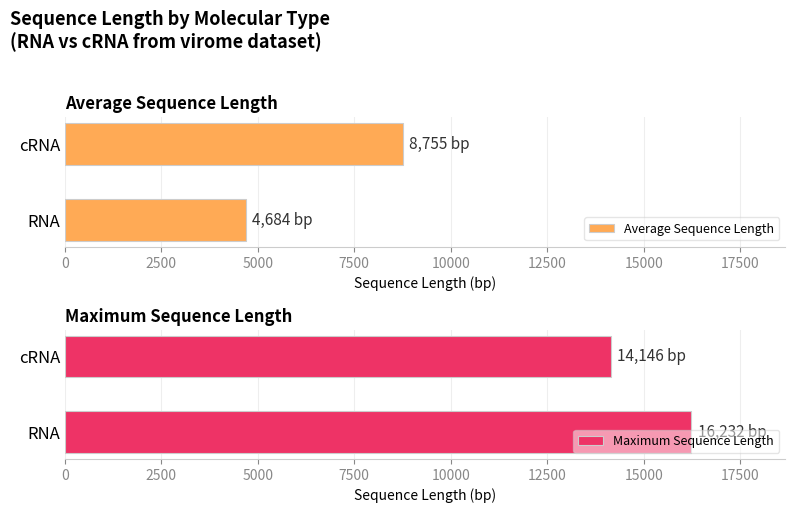

What is the difference between the Maximum Sequence Length values at RNA and cRNA?

2086